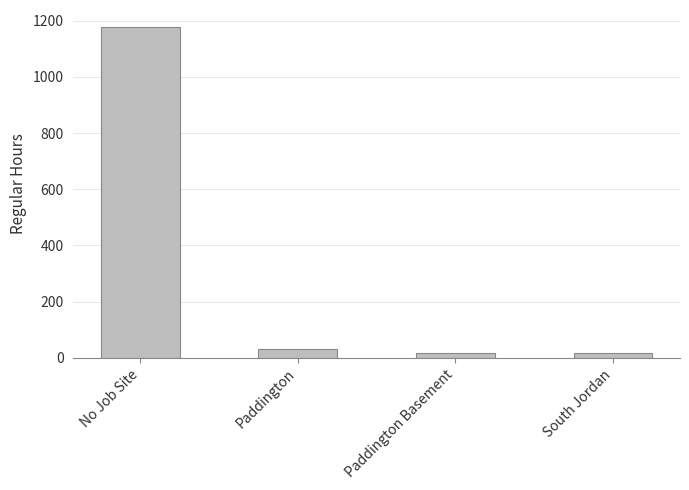

Where is the data nearest to the value 597?

Paddington